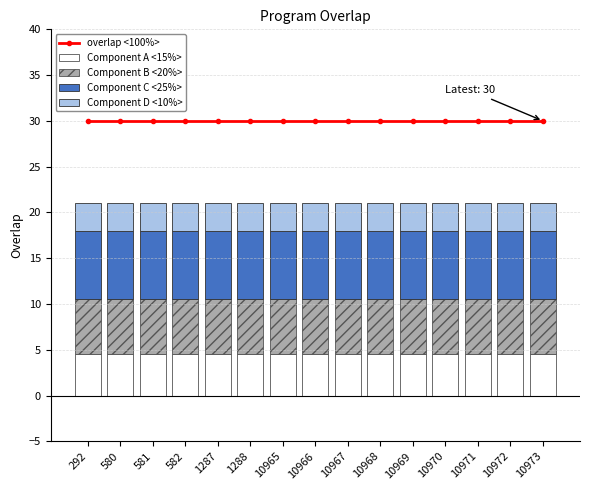

True or false: Component C <25%> has a value of 7.5 at 292.

True